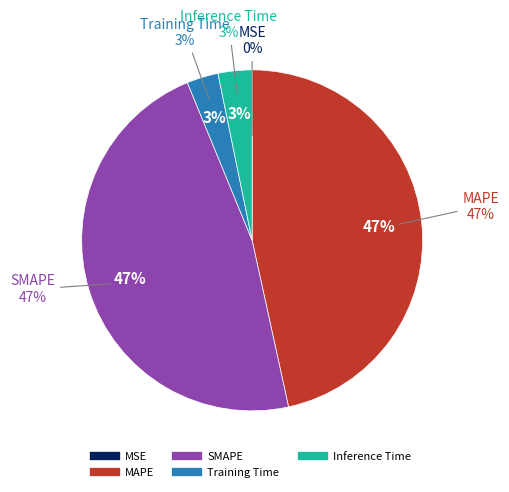

To the nearest percent, what is the difference between the largest and smallest slice percentages?

47%